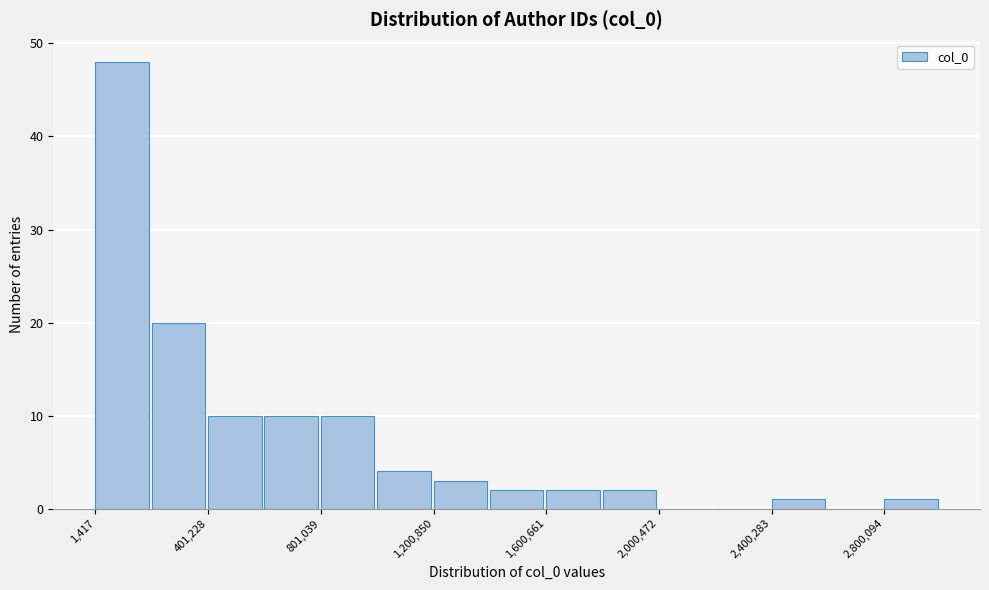

Read against the x-axis, roughly where is the centre of the tallest bar?

100000